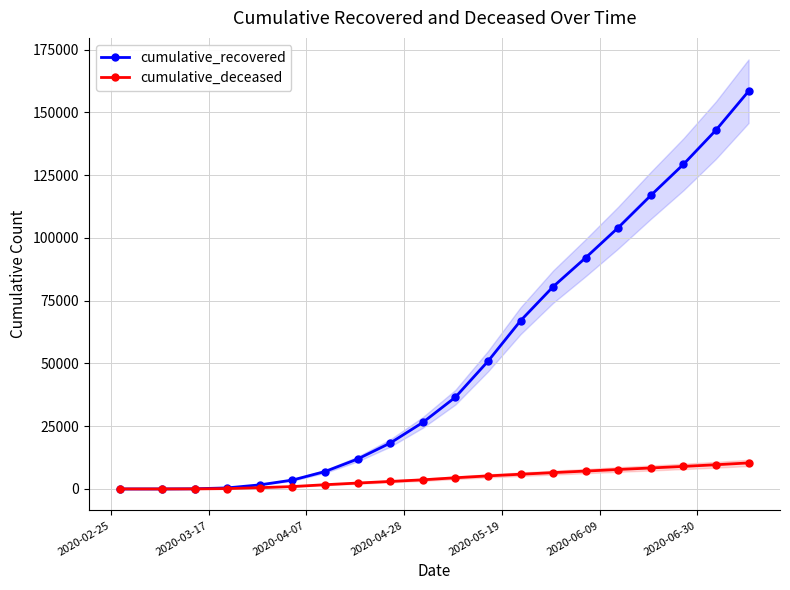

True or false: cumulative_deceased and cumulative_recovered cross at least once.

False